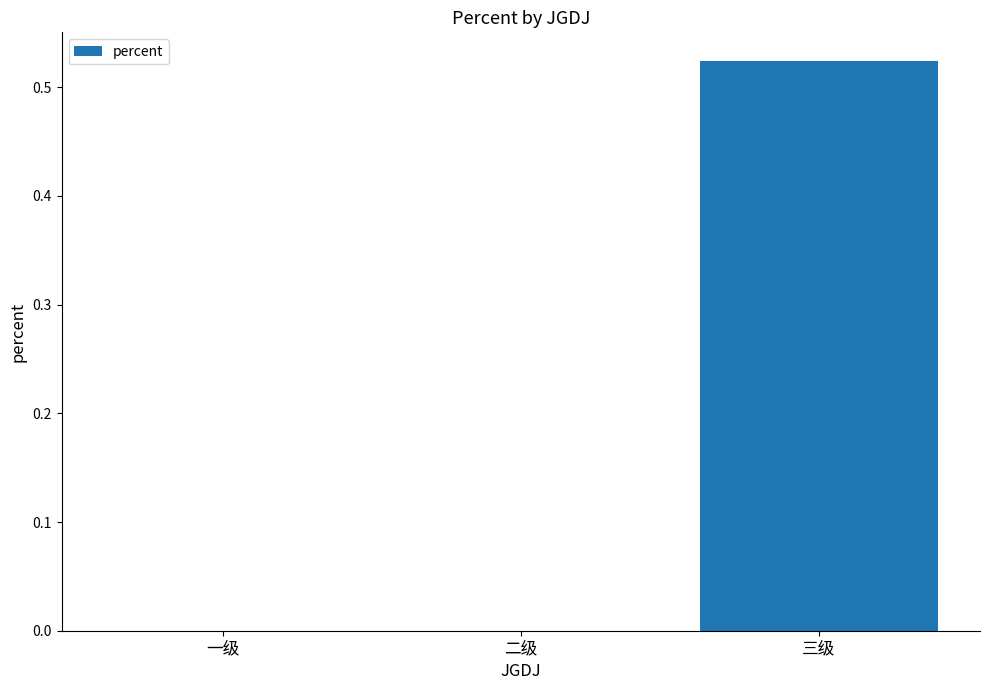

Between 一级 and 三级, which is larger?

三级